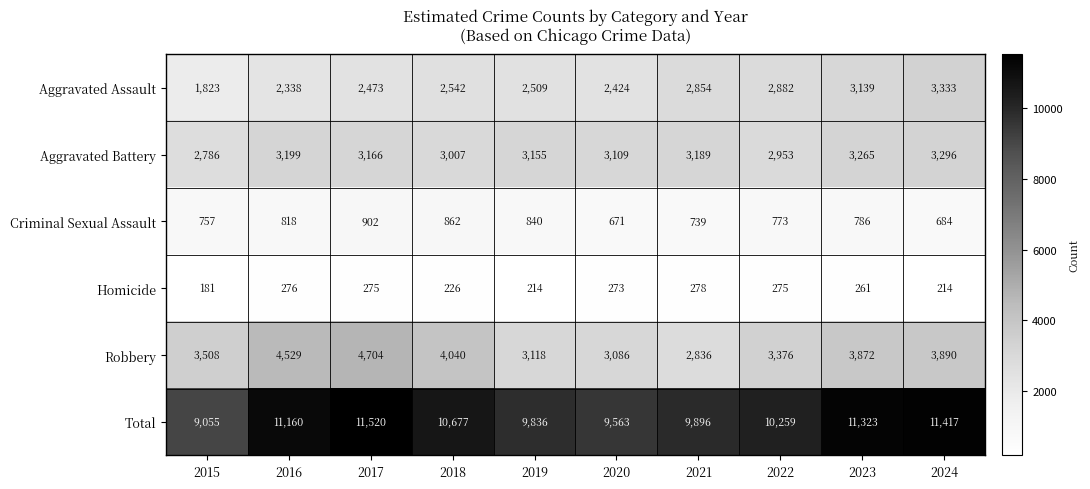

At 2024, list the series in order from largest to smallest.

Total, Robbery, Aggravated Assault, Aggravated Battery, Criminal Sexual Assault, Homicide